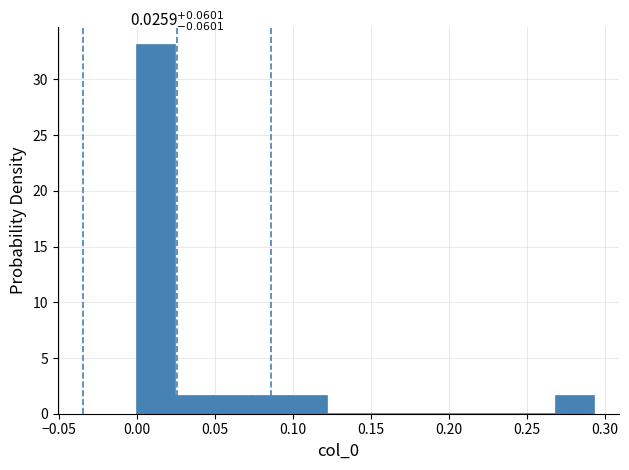

Over which range of the x-axis is the bar tallest?

0.000 to 0.025